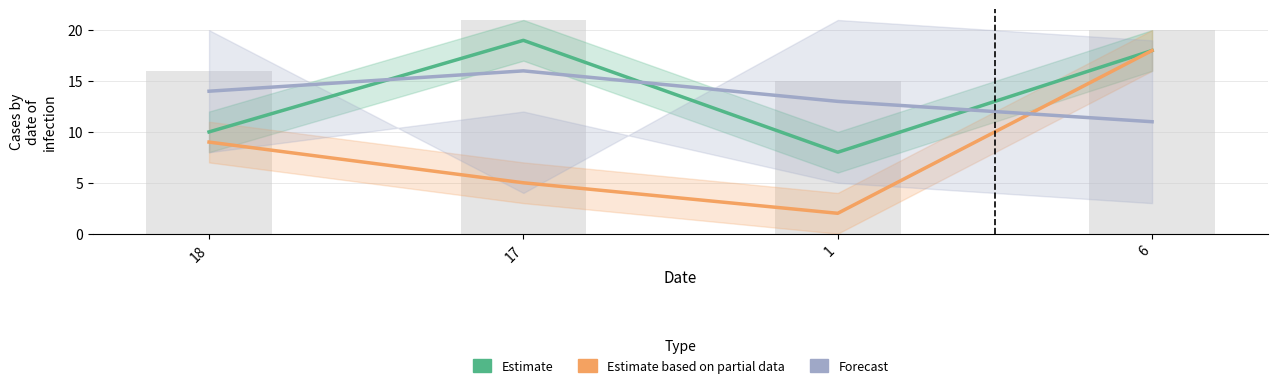

What is the greatest value displayed?

19